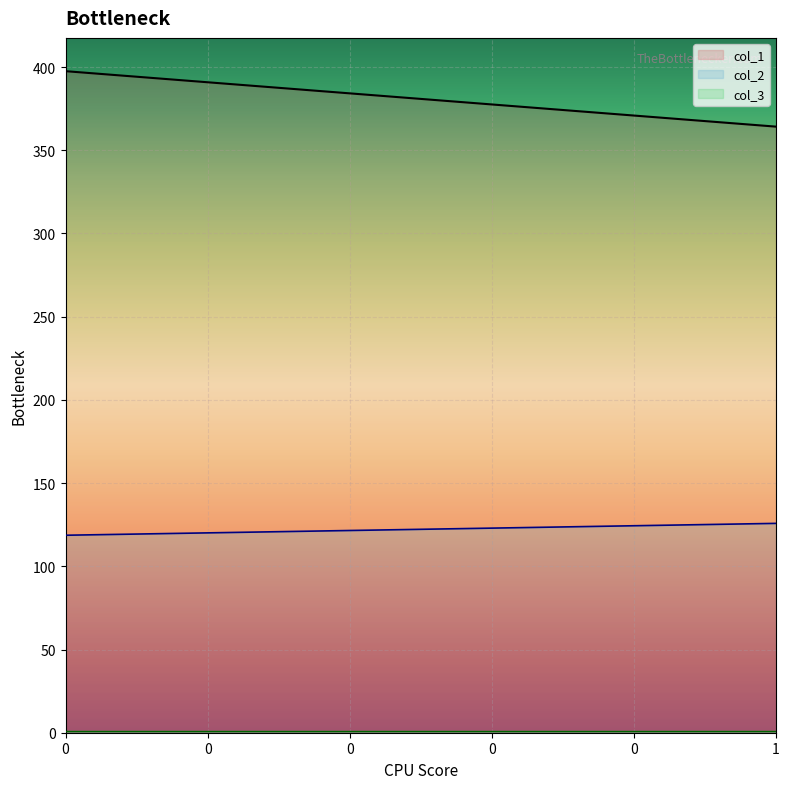

What is the average value of the col_1 series?

380.9